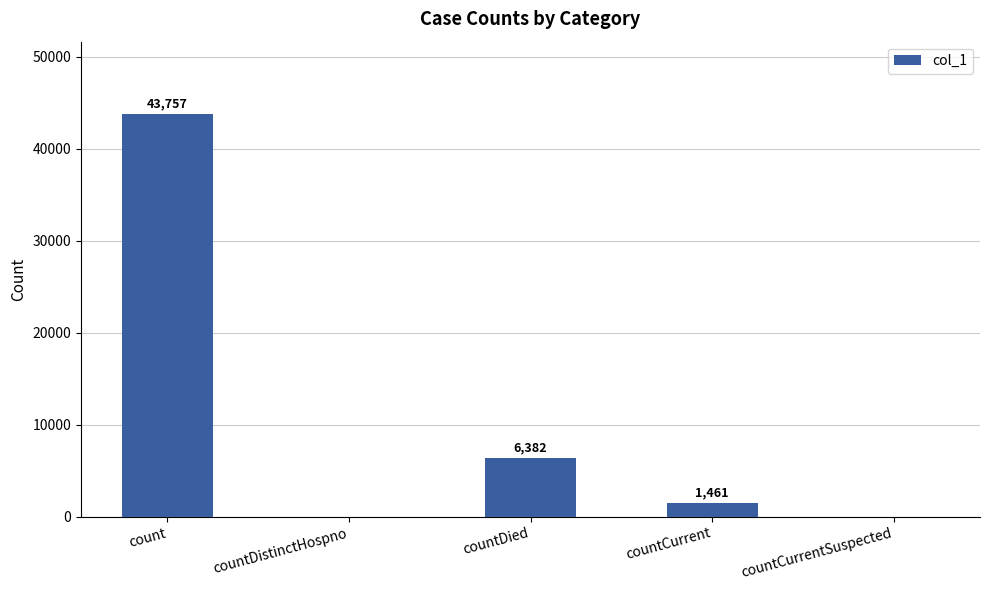

How many values are above zero?

3